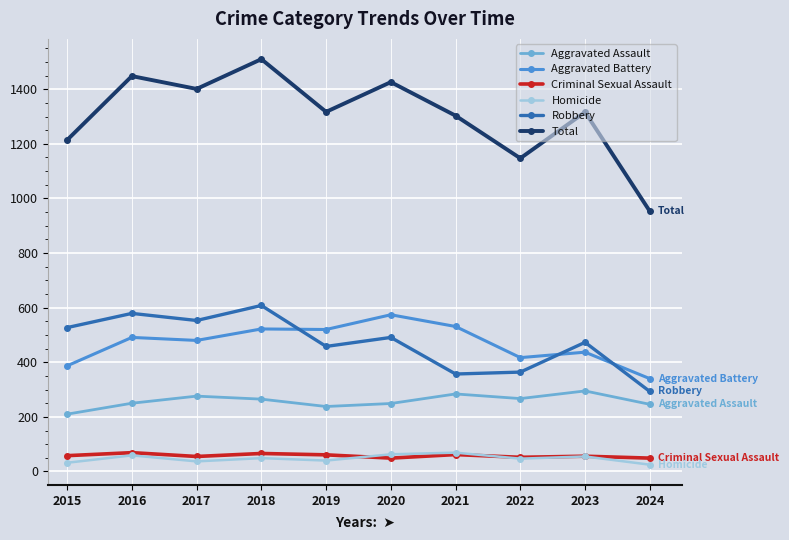

True or false: Aggravated Assault and Total cross at least once.

False